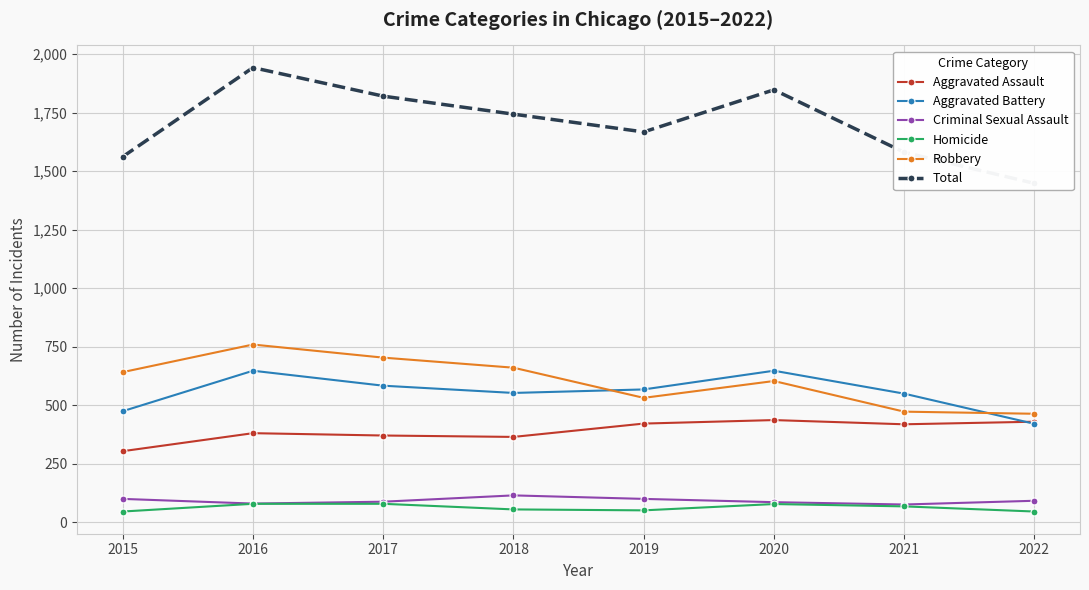

How many data points in Total are less than 1744?

4